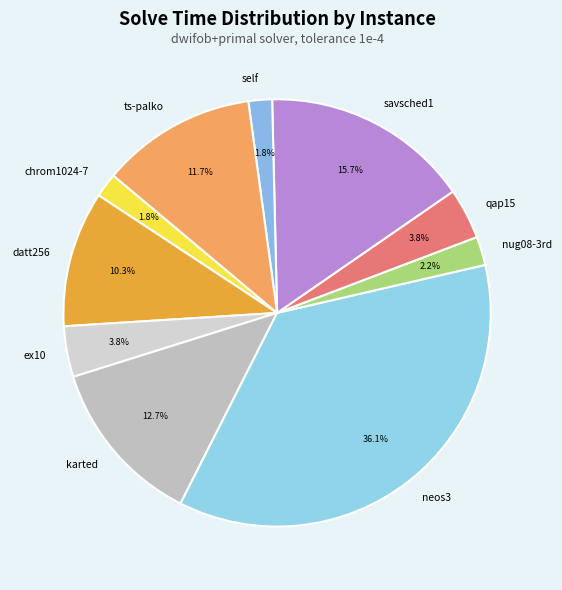

Approximately how many times larger is the value at savsched1 compared to karted?

1.2